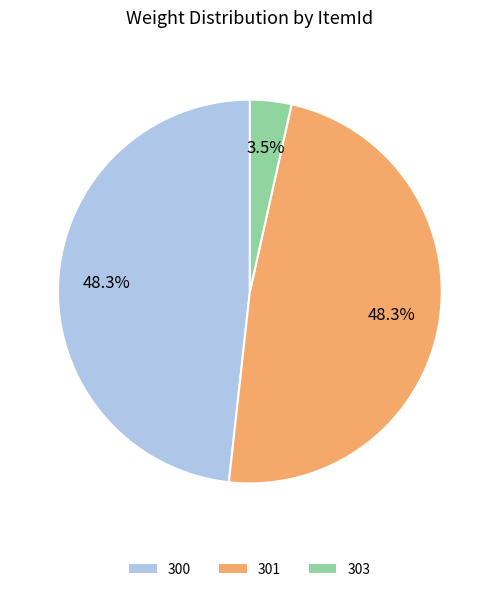

Does 303 account for over 50% of the chart?

No